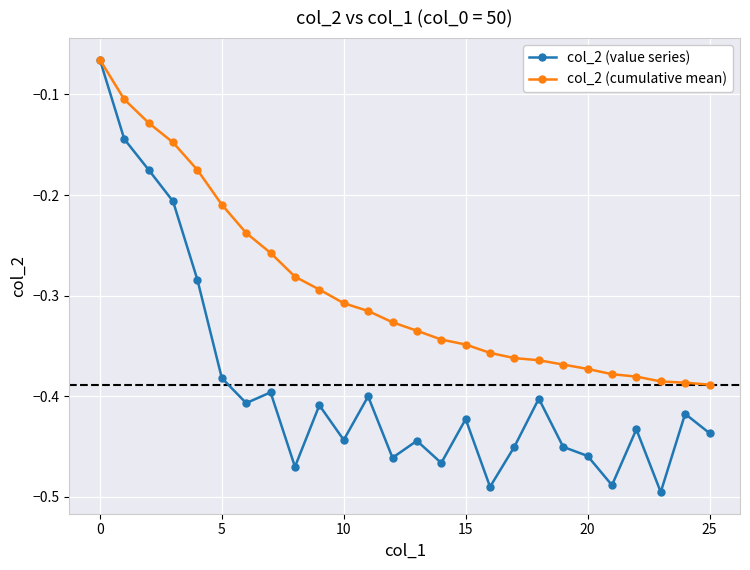

How many data points does each series have?

26